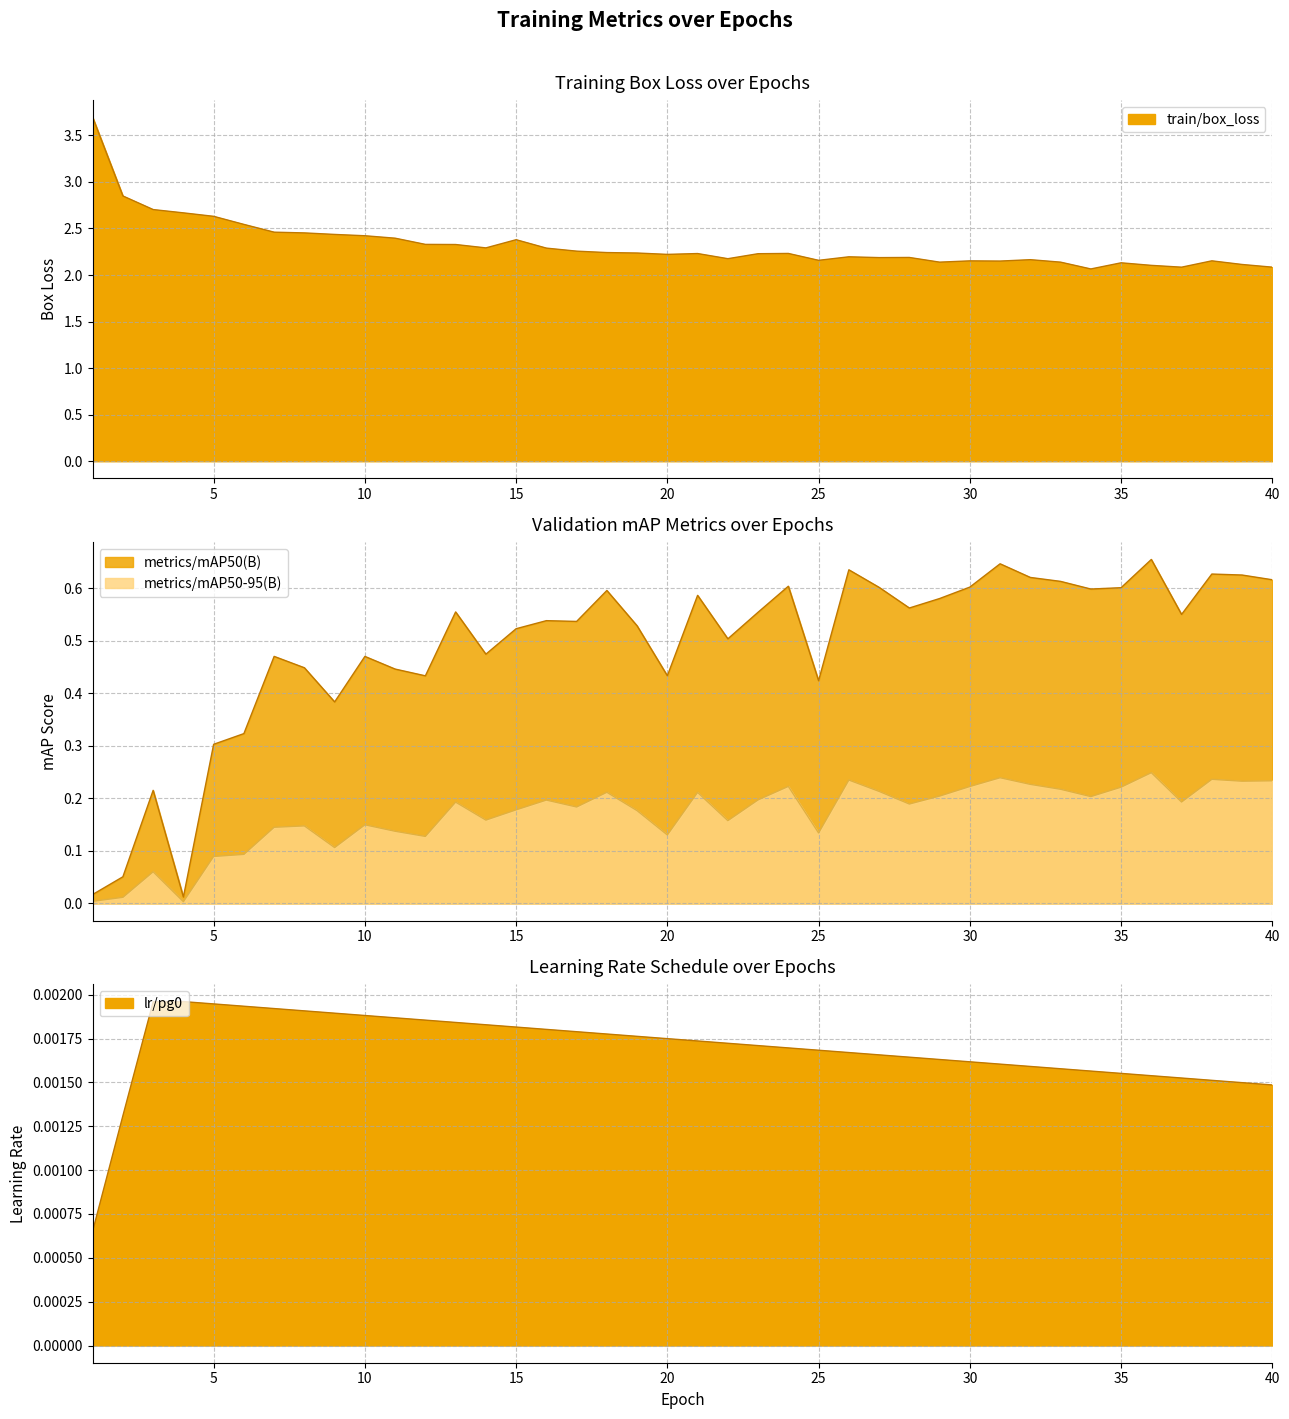

Between 4 and 28, which series saw the biggest shift?

metrics/mAP50(B)